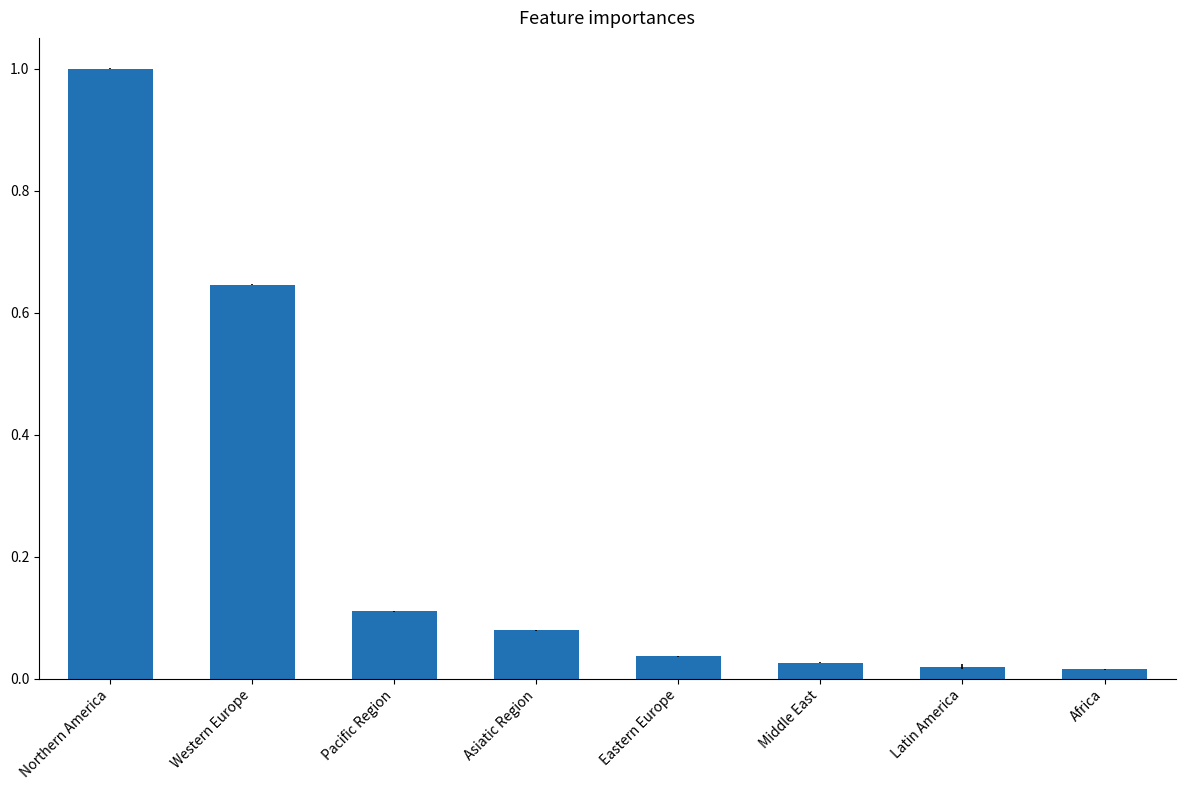

What is the difference between the maximum and second lowest values?

1.0